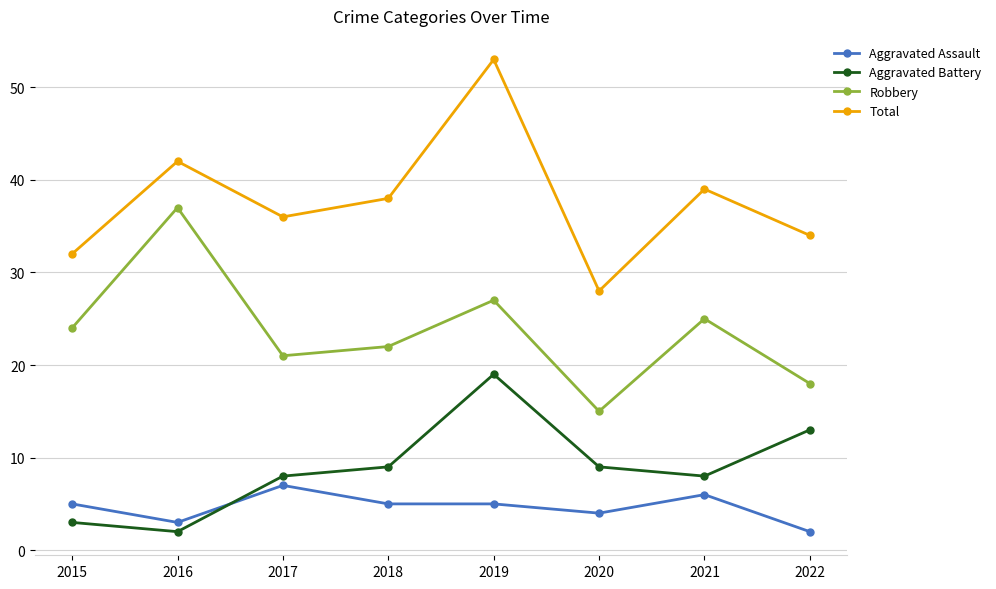

What is the difference between the second highest and second lowest values in the Total series?

10